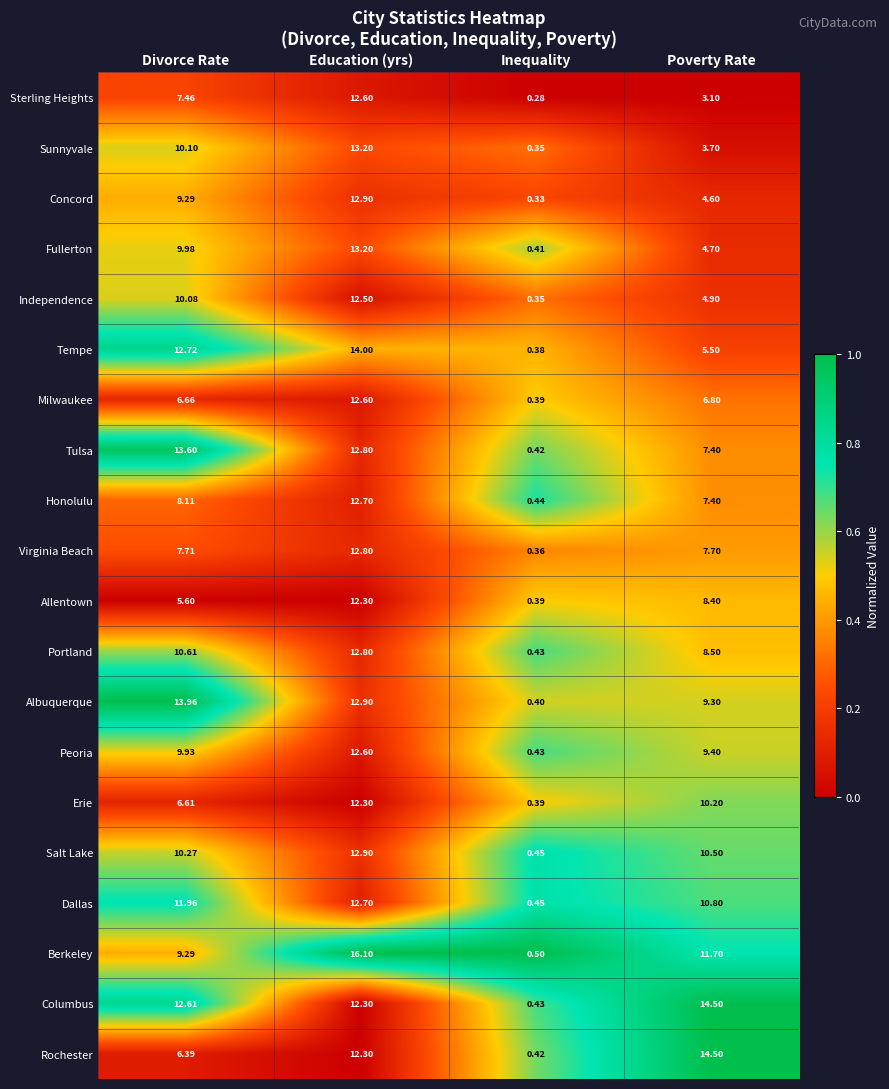

What is the total value across all series at Divorce Rate?

192.9